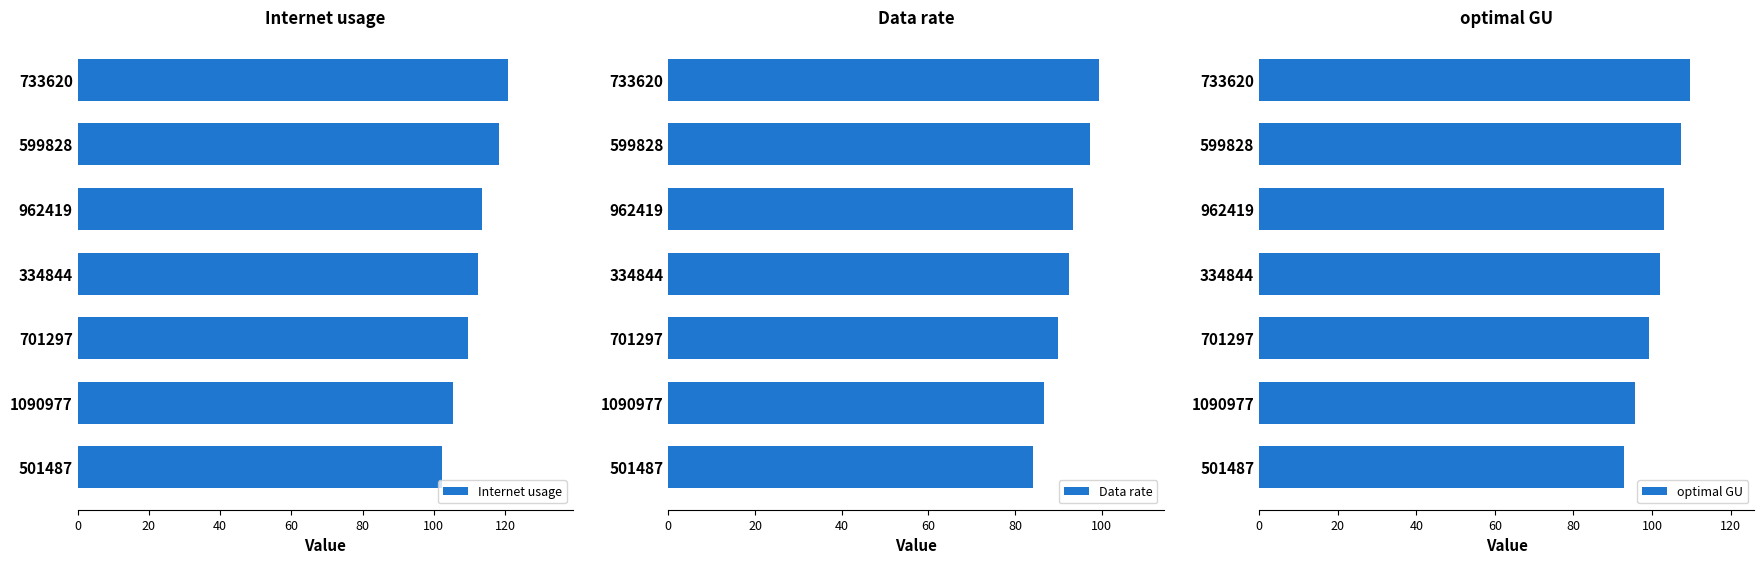

What is the difference between the Data rate values at 733620 and 334844?

6.9